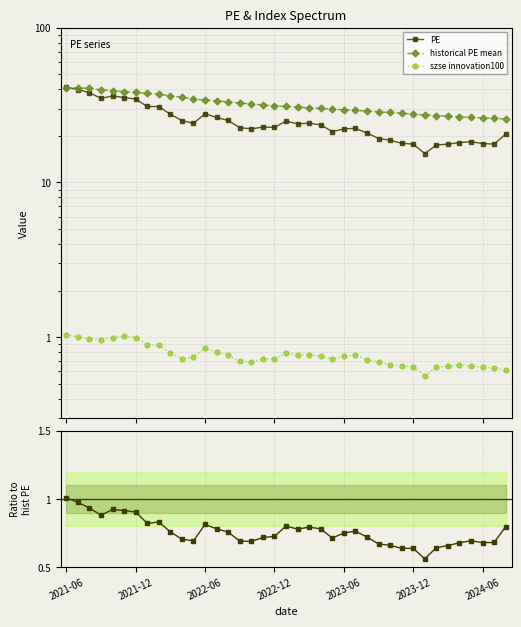

True or false: PE and szse innovation100 intersect in this chart.

False